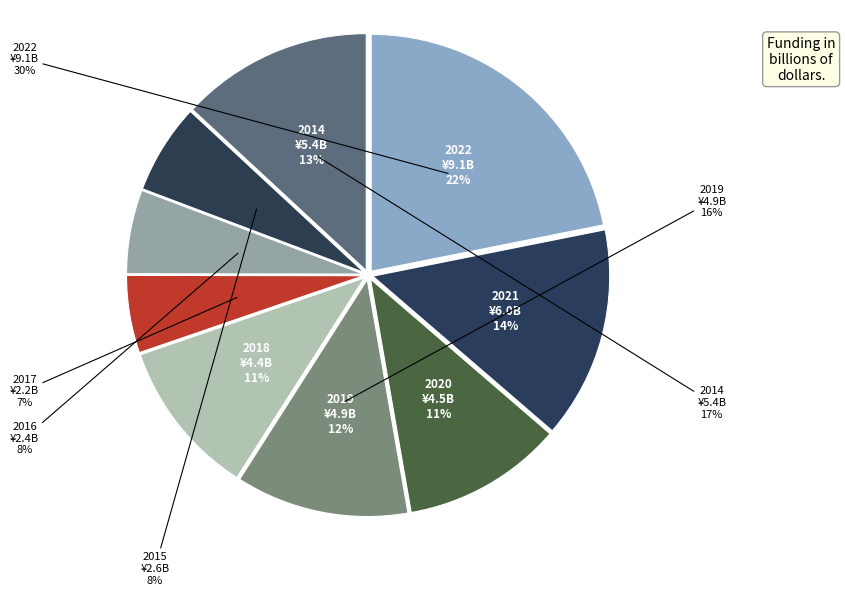

Between 2021 and 2019, which is larger?

2021